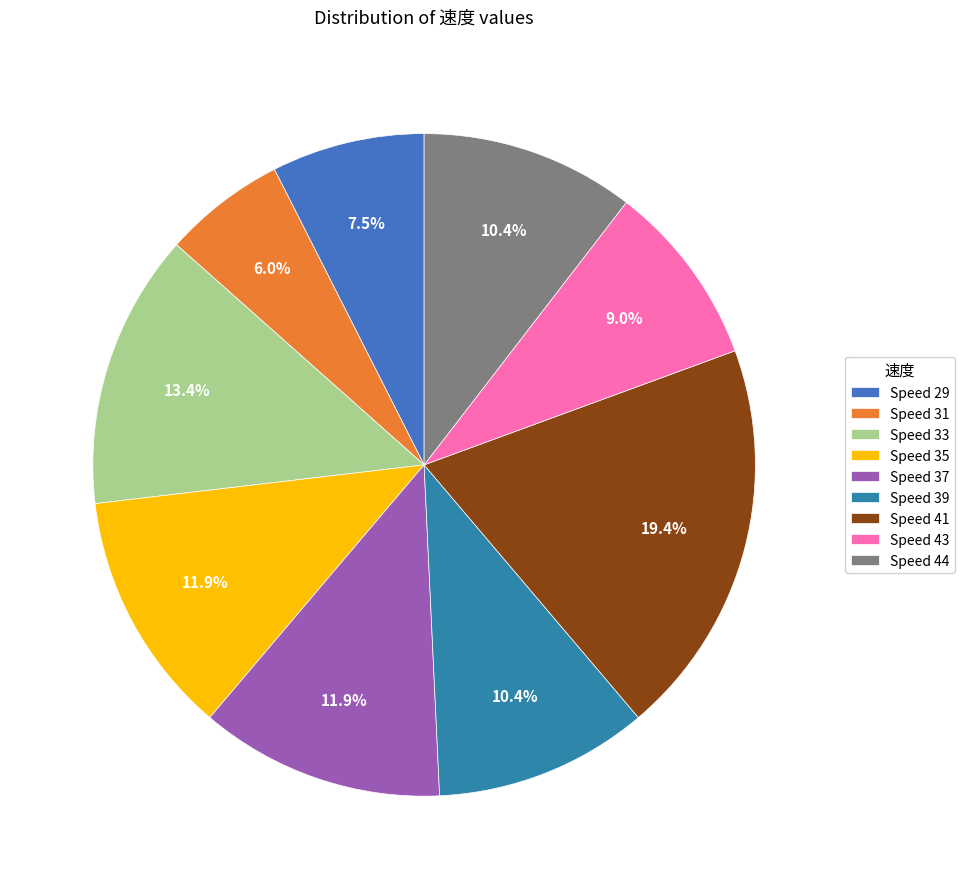

Which category has the smallest portion of the pie?

Speed 31